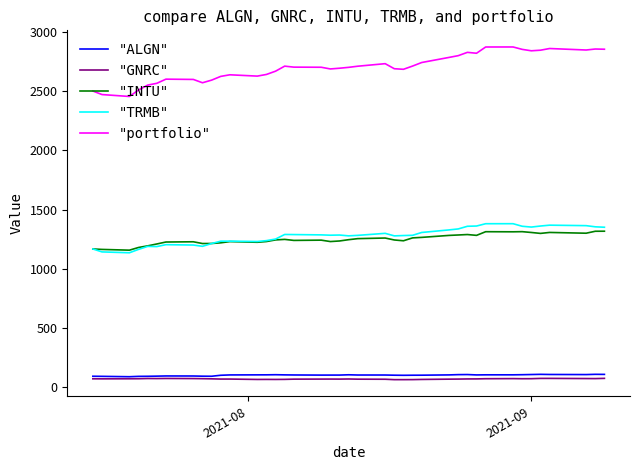

Which series has the largest range (max minus min)?

"portfolio"